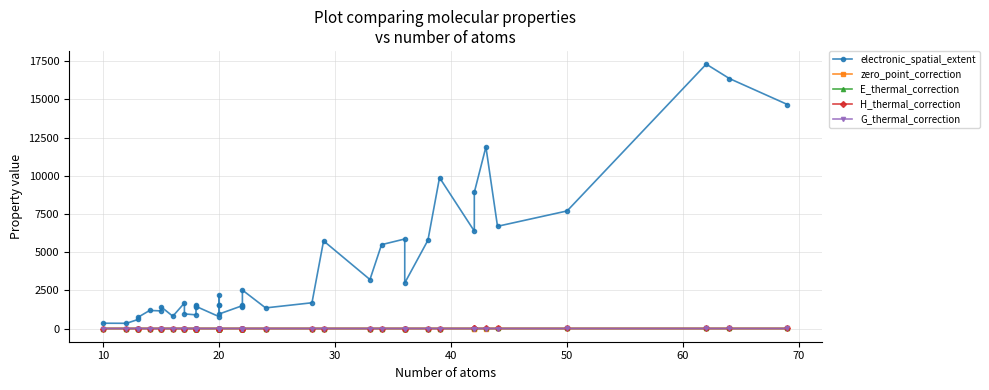

What is the average value of the E_thermal_correction series?

0.2